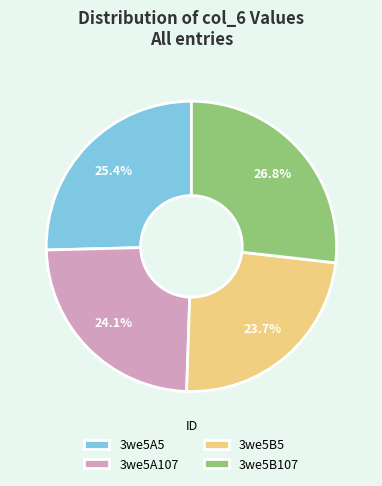

To the nearest percent, what is the average slice percentage?

25%